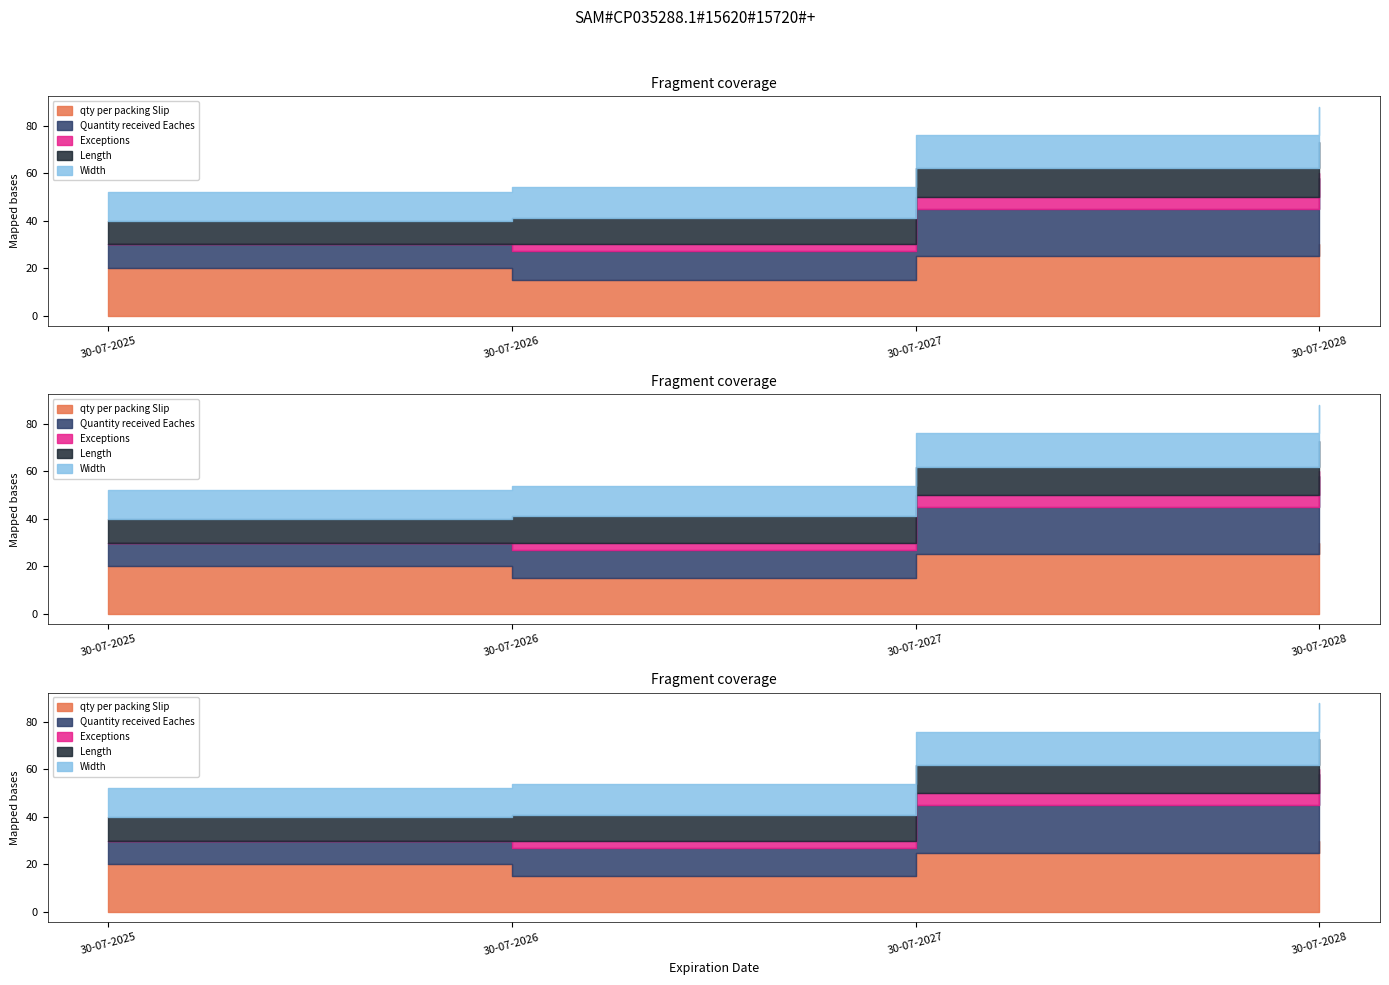

True or false: Length and Exceptions cross at least once.

False